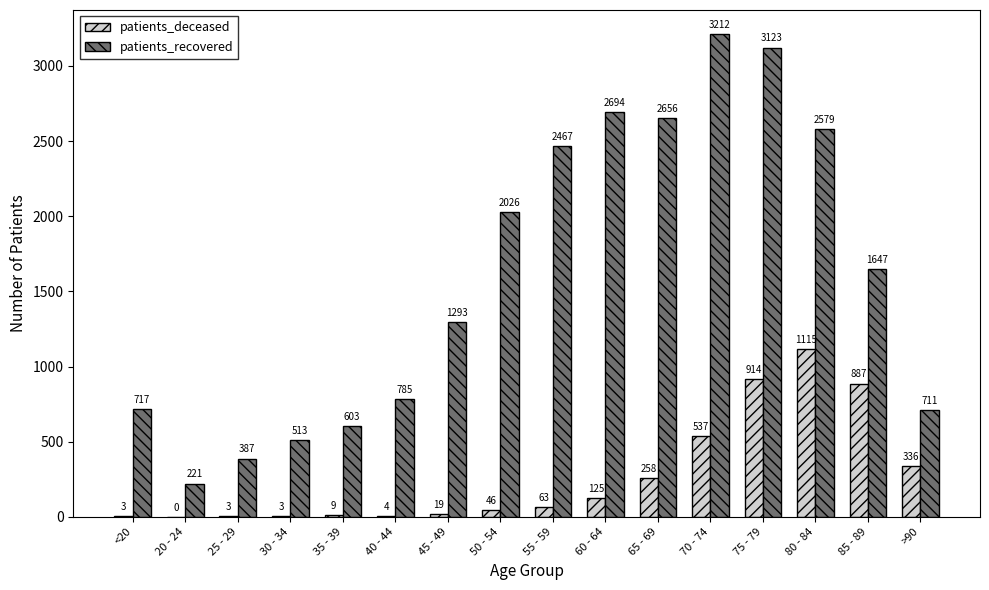

The value of patients_deceased at 85 - 89 is 1300. True or false?

False